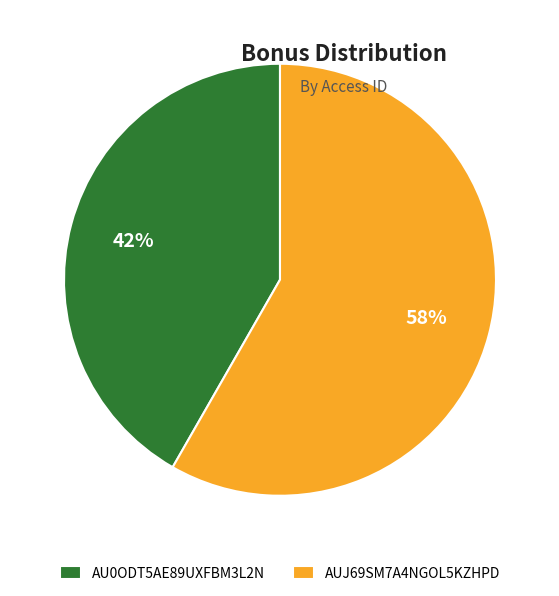

To the nearest percent, what portion does AUJ69SM7A4NGOL5KZHPD represent?

58%